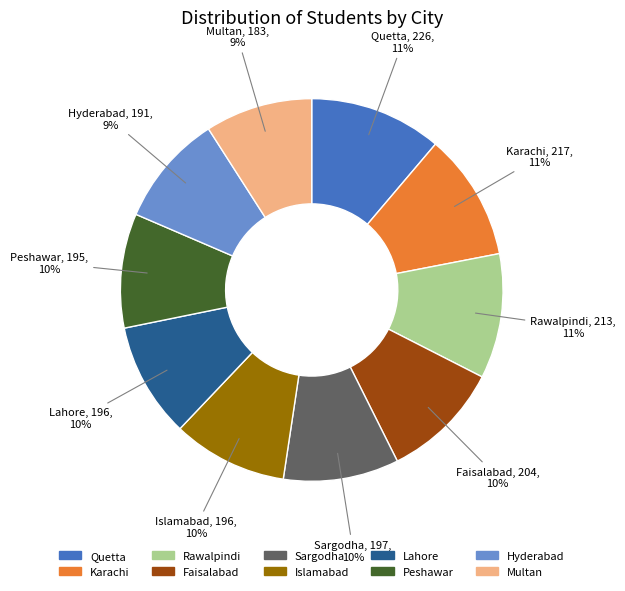

To the nearest percent, what portion does Lahore represent?

10%